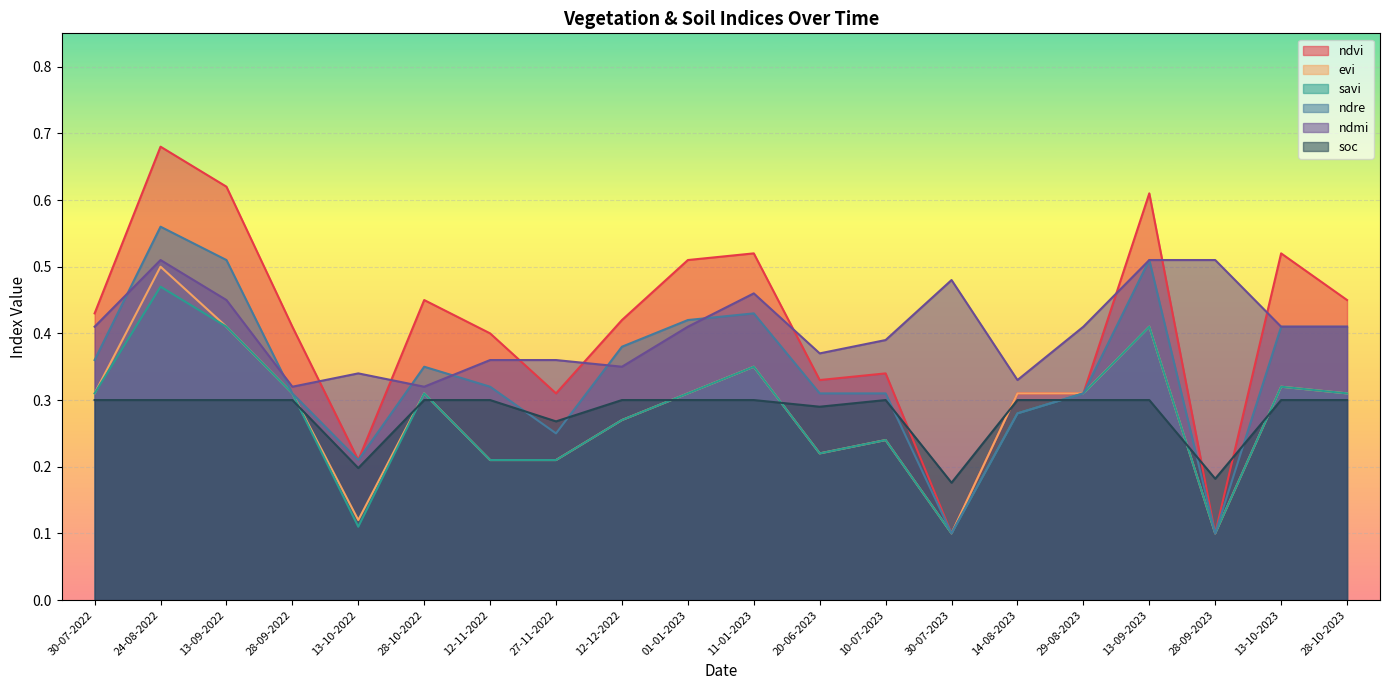

At which label is ndre closest to 0?

30-07-2023